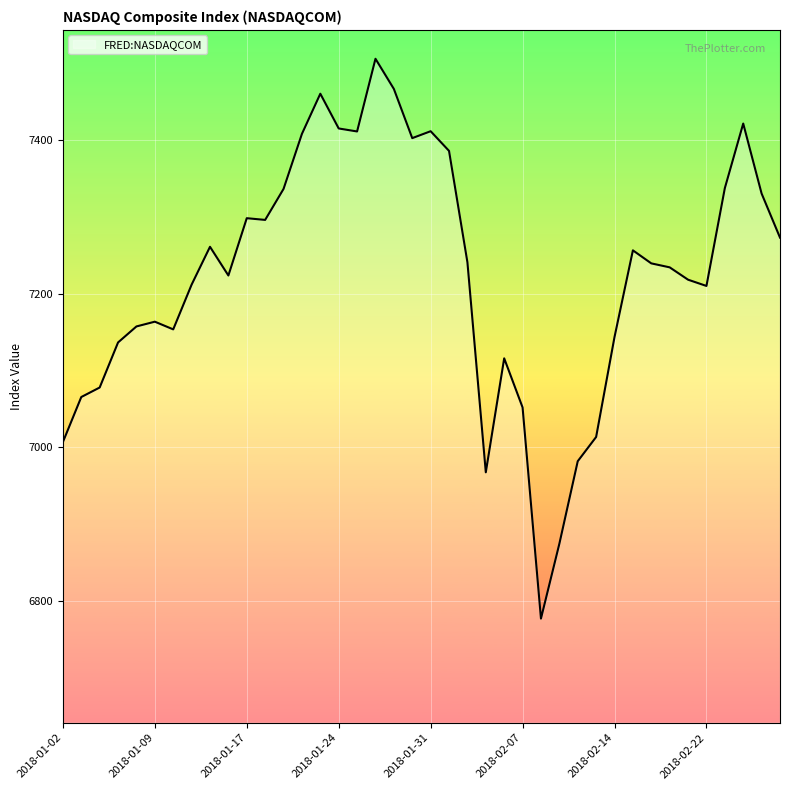

How many lines are shown in the chart?

1